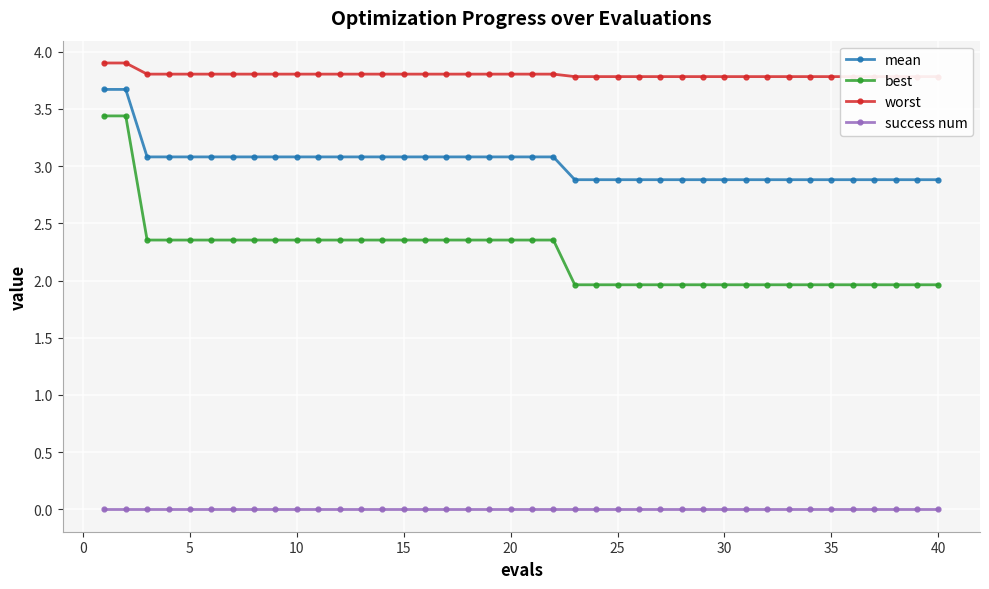

Is this an area chart (filled region under the line)?

No